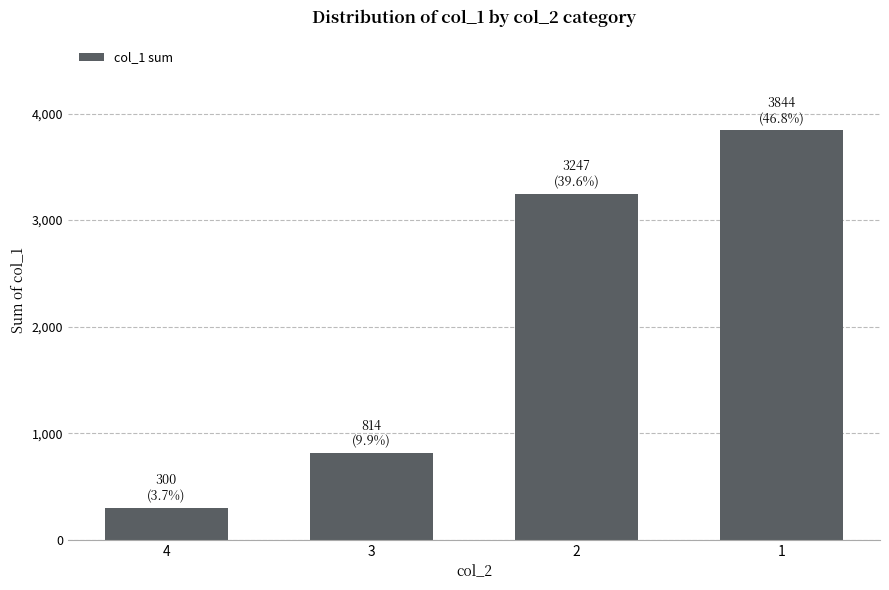

Which has a higher value, 2 or 3?

2